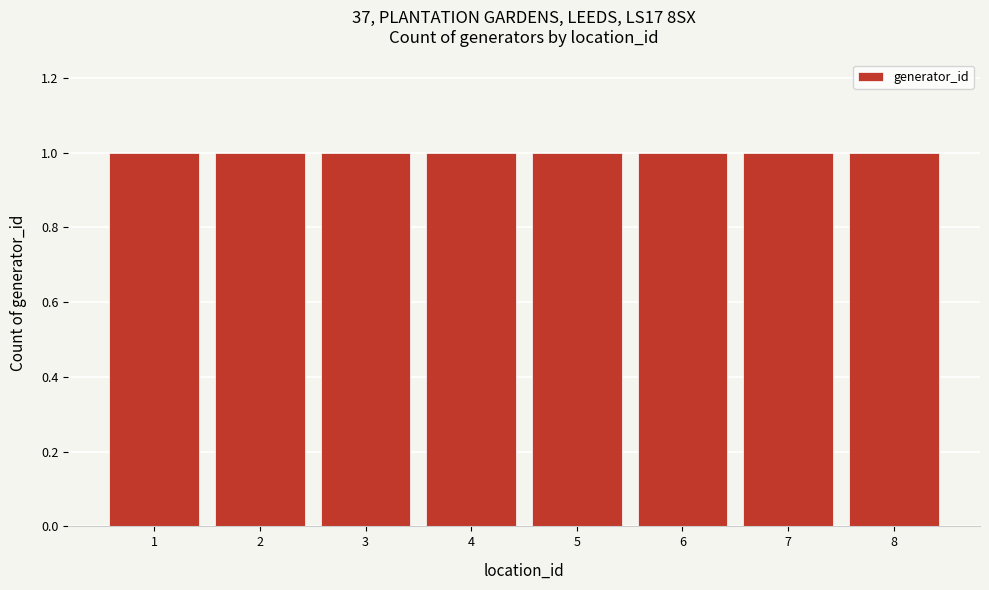

Reading left to right, transcribe this chart: for each bar, give the range it covers on the x-axis and its height. The values are not printed on the chart, so give them approximately, as read against the axis.

0.5 to 1.5: 1
1.5 to 2.5: 1
2.5 to 3.5: 1
3.5 to 4.5: 1
4.5 to 5.5: 1
5.5 to 6.5: 1
6.5 to 7.5: 1
7.5 to 8.5: 1